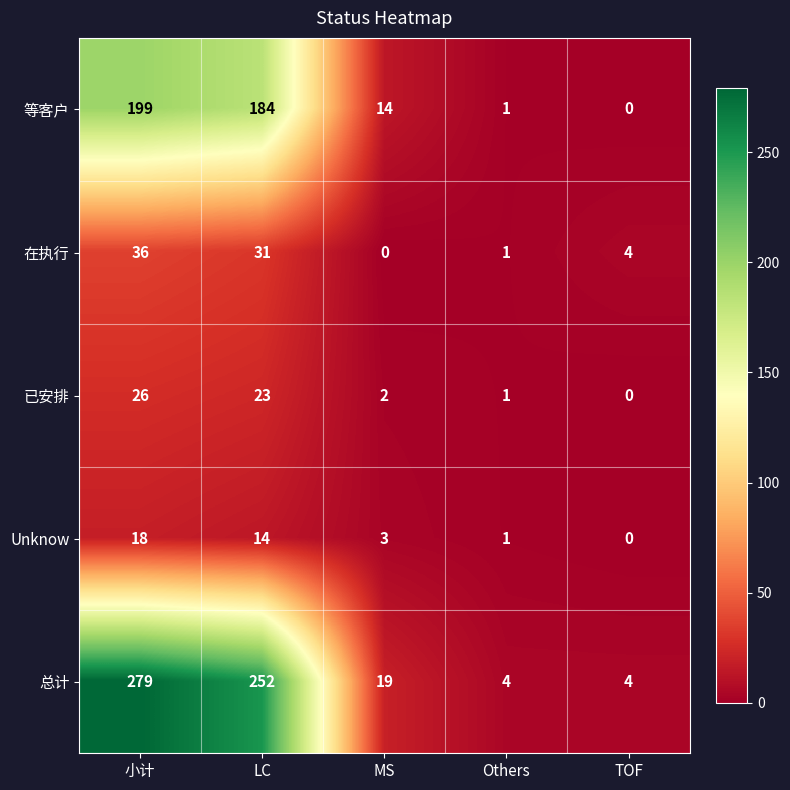

How many distinct data groups are displayed?

5